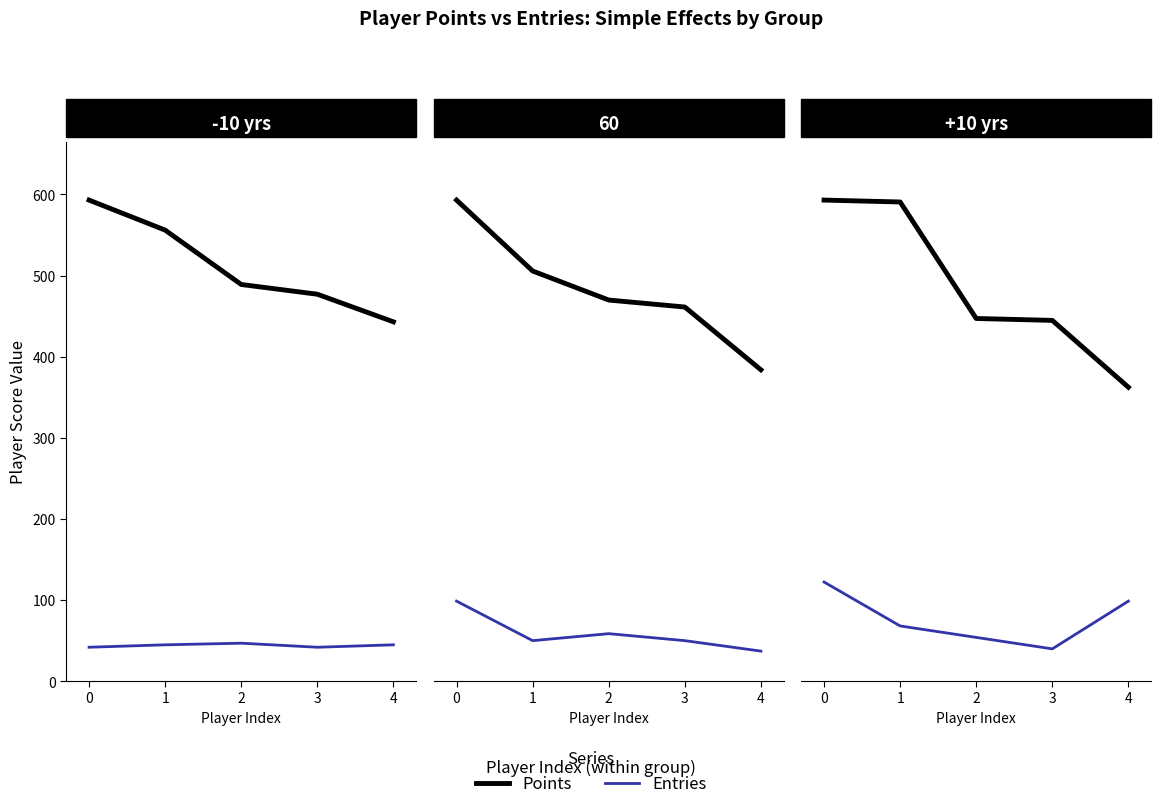

Between 1 and 3, which series saw the biggest shift?

Points